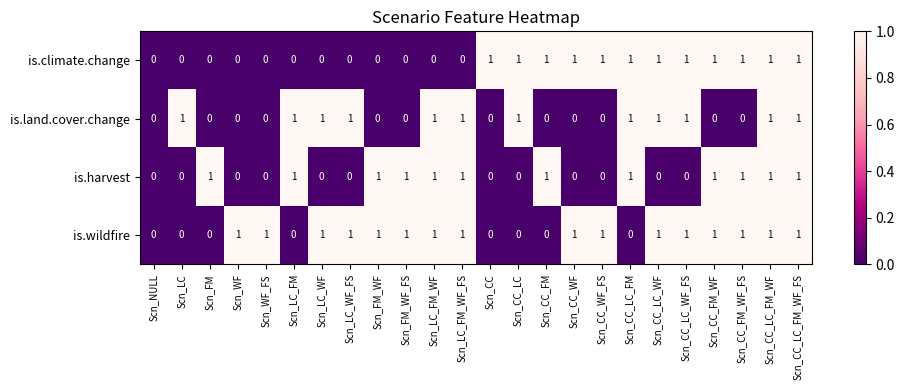

Which series has the largest total across all categories?

is.wildfire